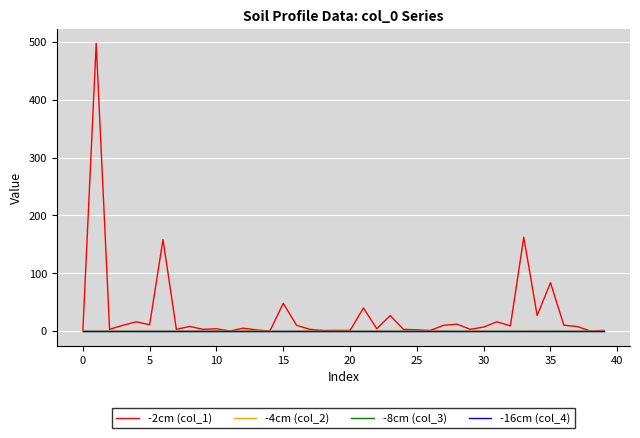

Does the chart display data point markers on the line(s)?

No